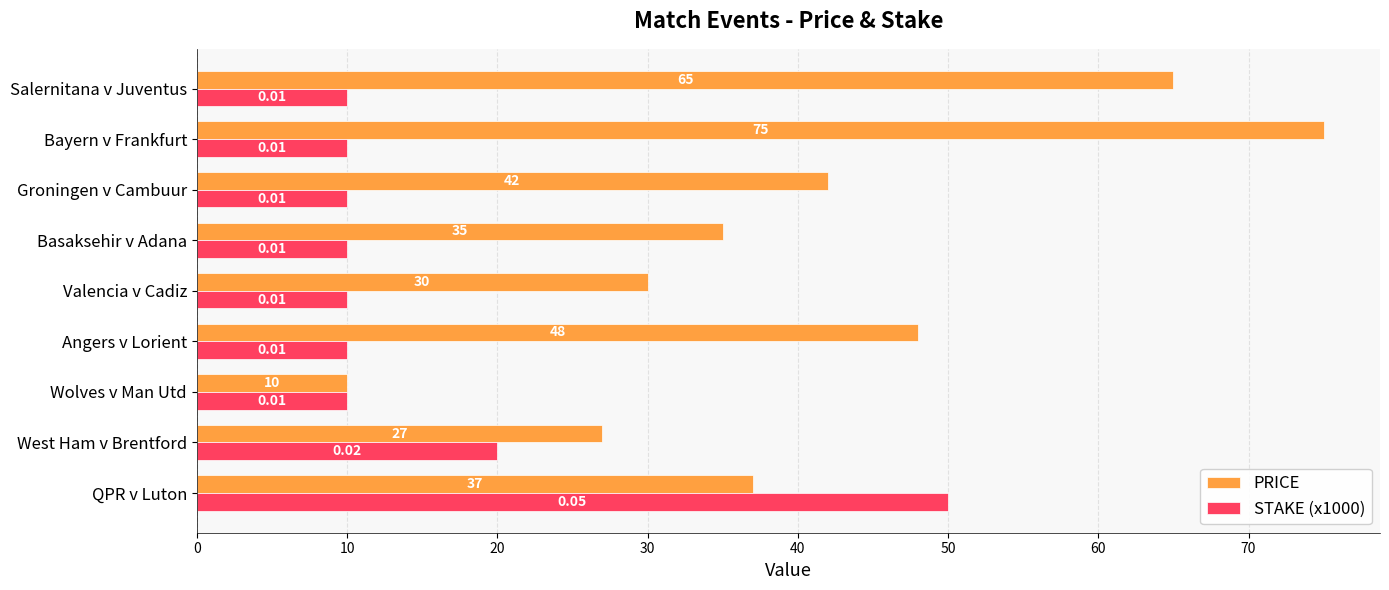

At which category does the chart reach its peak across all series?

Bayern v Frankfurt